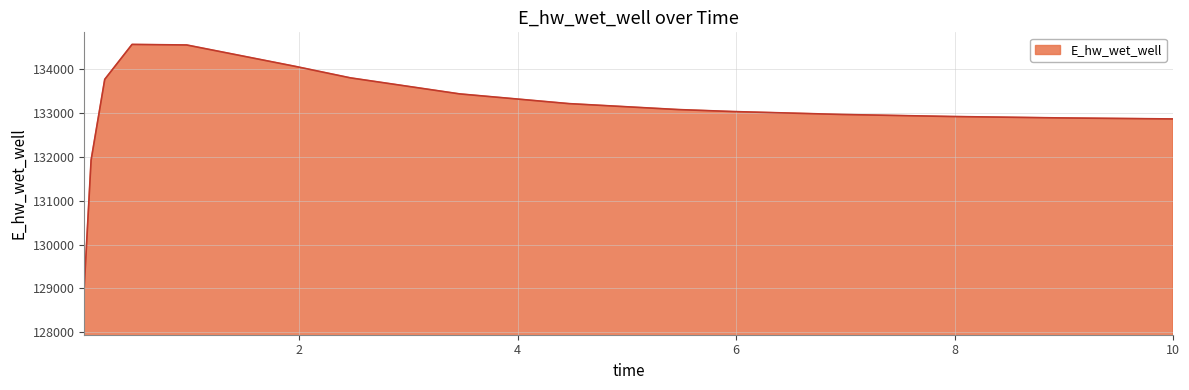

What is the difference between the maximum and minimum values?

5521.0